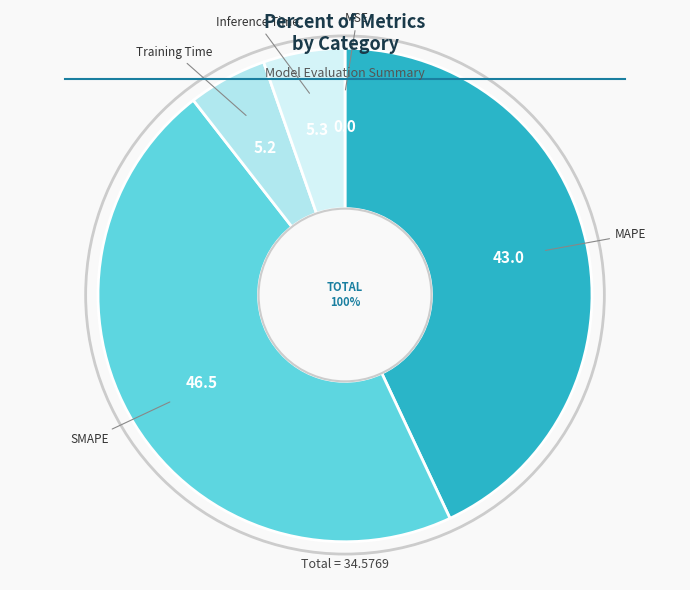

Is it true that Inference Time is 1% of the pie?

False